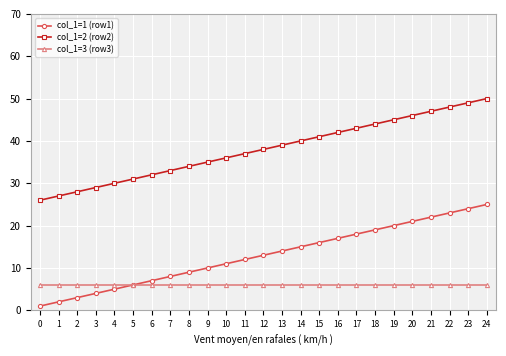

What value does the col_1=1 (row1) series have at 17, to the nearest 10?

20